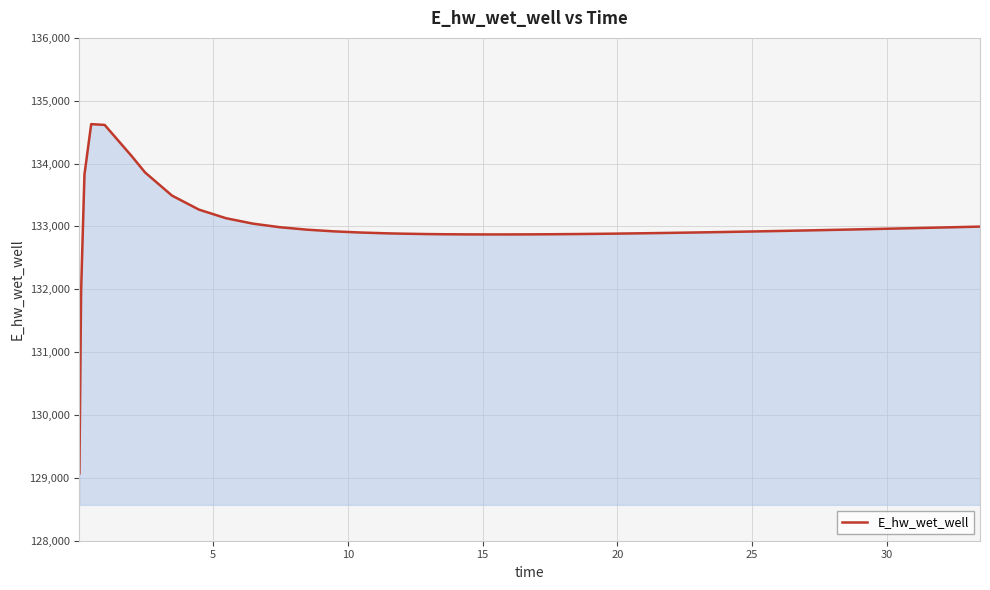

What is the difference between the maximum and minimum values?

5557.7